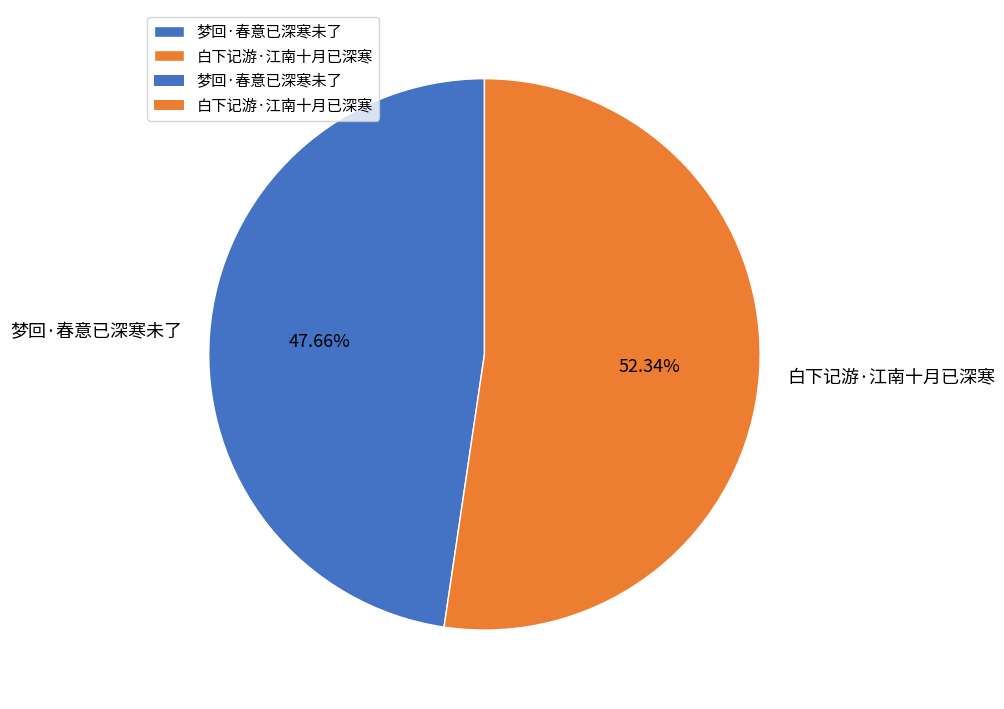

Is it true that 白下记游·江南十月已深寒 is 41% of the pie?

False